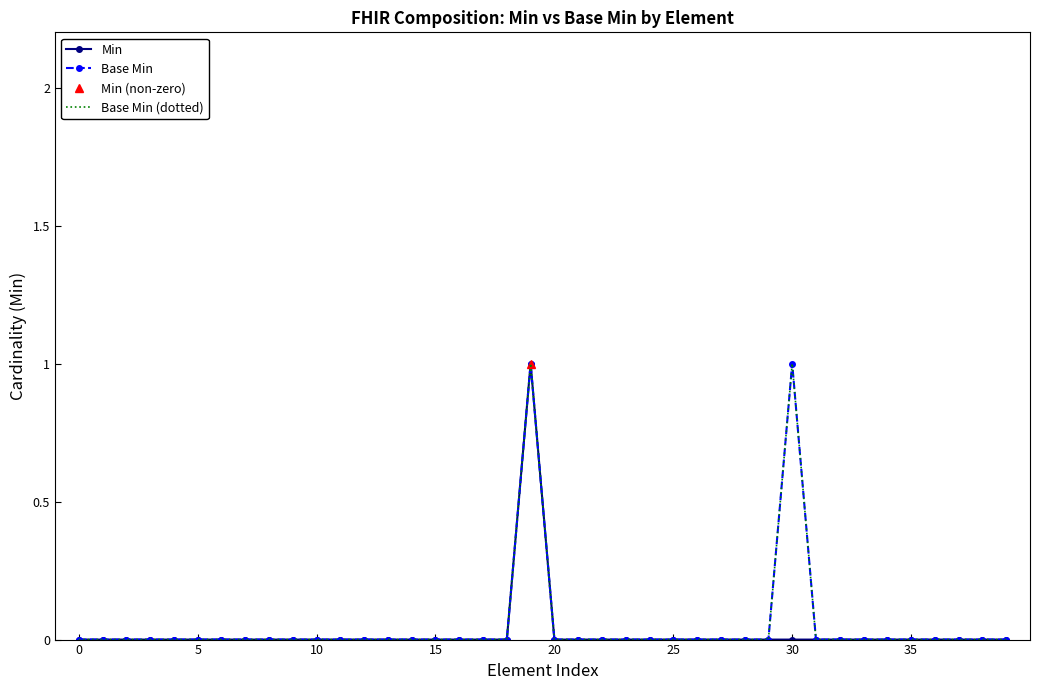

Which series has the largest range (max minus min)?

Min